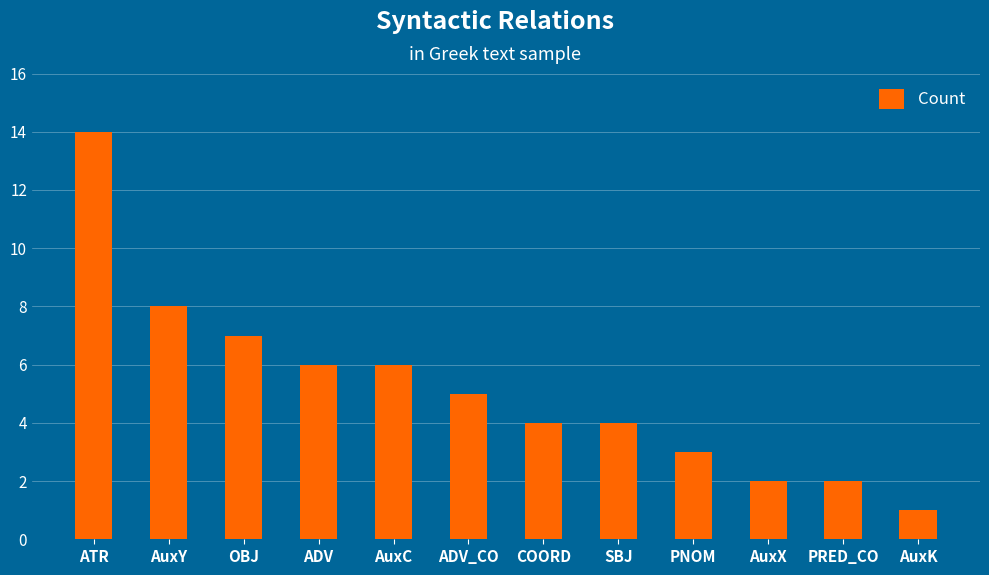

Reading left to right, transcribe all the data shown in this chart.

14	8	7	6	6	5	4	4	3	2	2	1